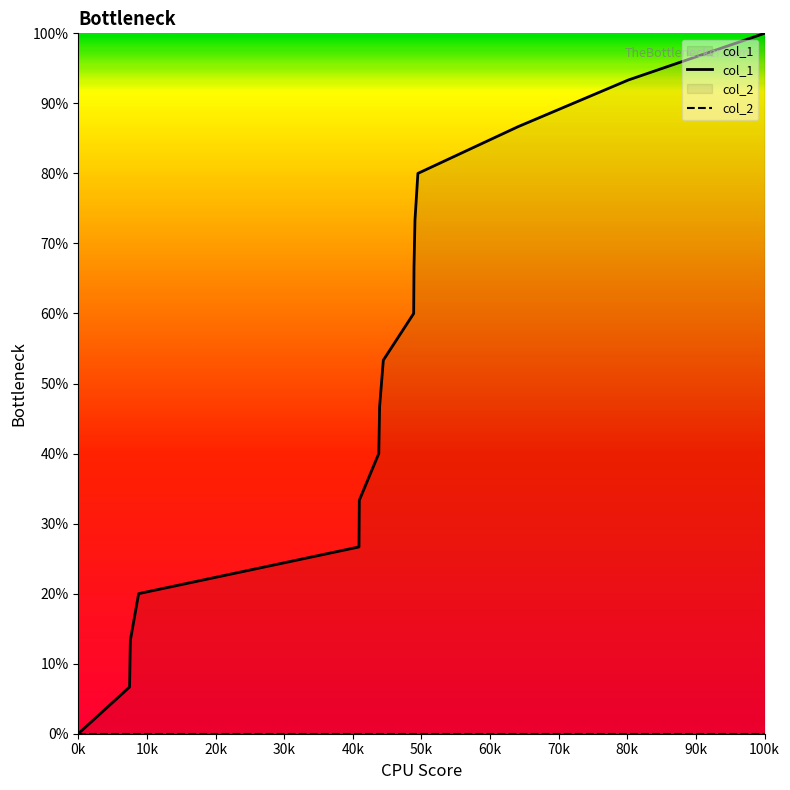

Reading left to right, extract all data points from this chart.

col_1: 0.0	6.7	13.3	20.0	26.7	33.3	40.0	46.7	53.3	60.0	66.7	73.3	80.0	86.7	93.3	100.0
col_2: 0.0	0.0	0.0	0.0	0.0	0.0	0.0	0.0	0.0	0.0	0.0	0.0	0.0	0.0	0.0	0.0